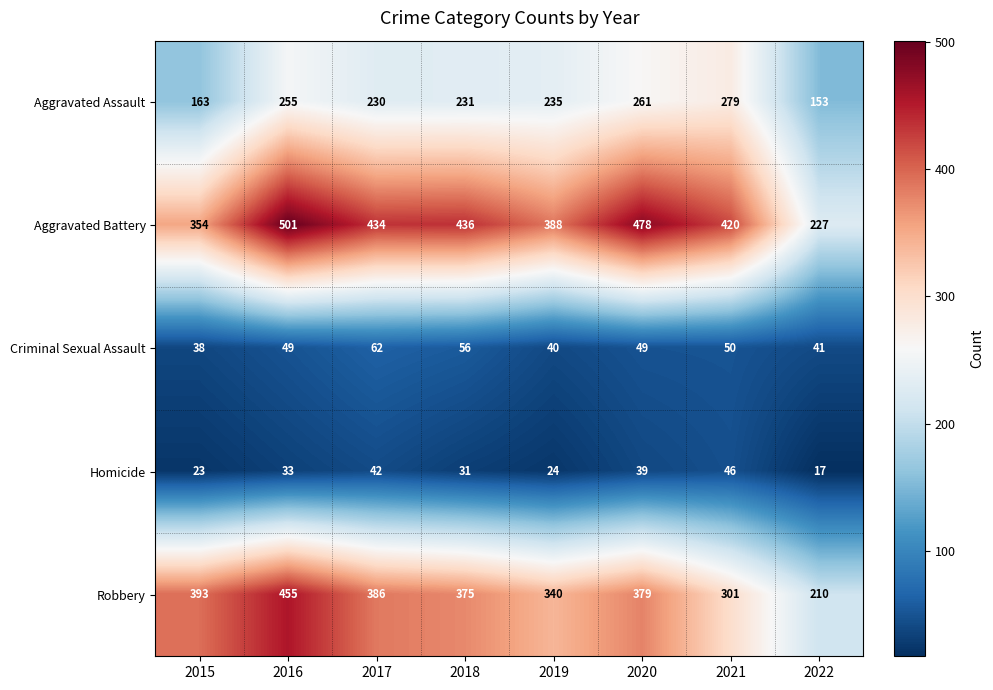

What is the total value across all series at 2020?

1206